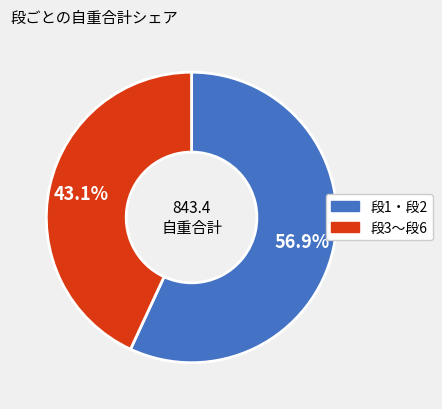

Is there a majority slice in this chart?

Yes